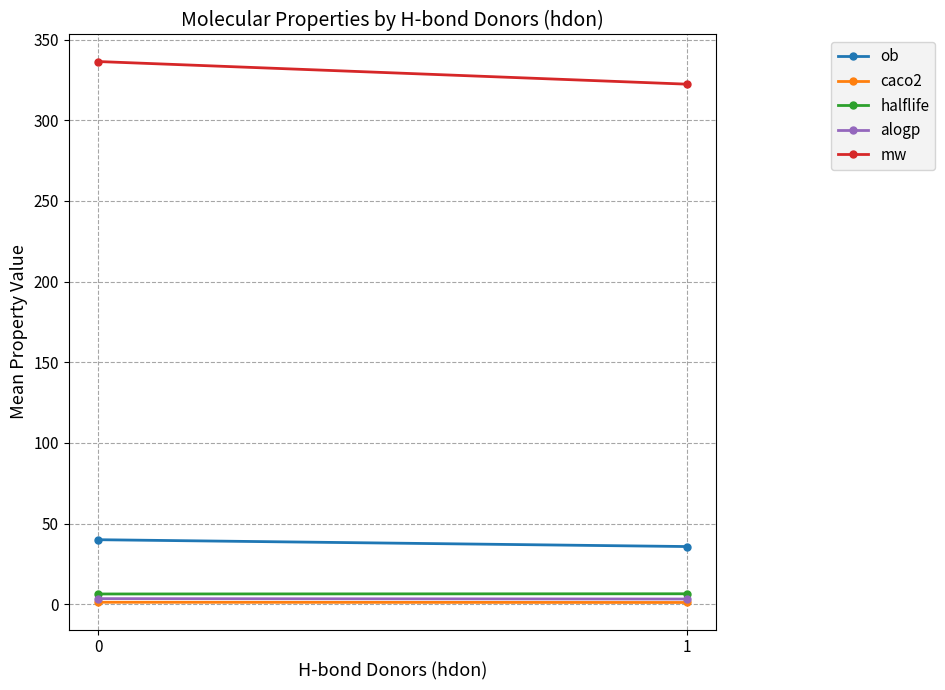

Is it true that halflife equals 2.4 at 1?

False